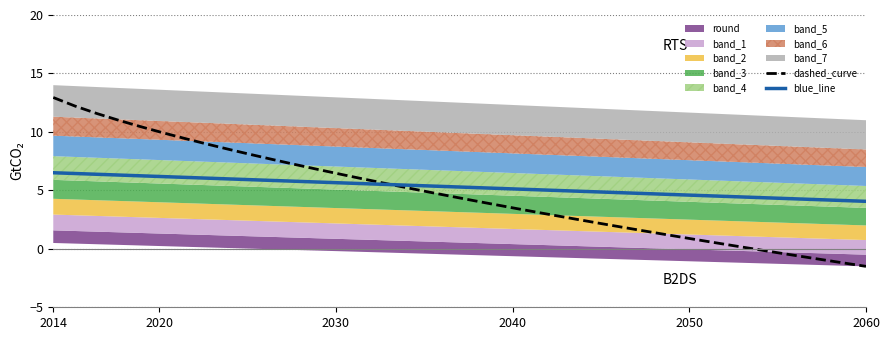

What is the lowest value of the dashed_curve series?

-1.5